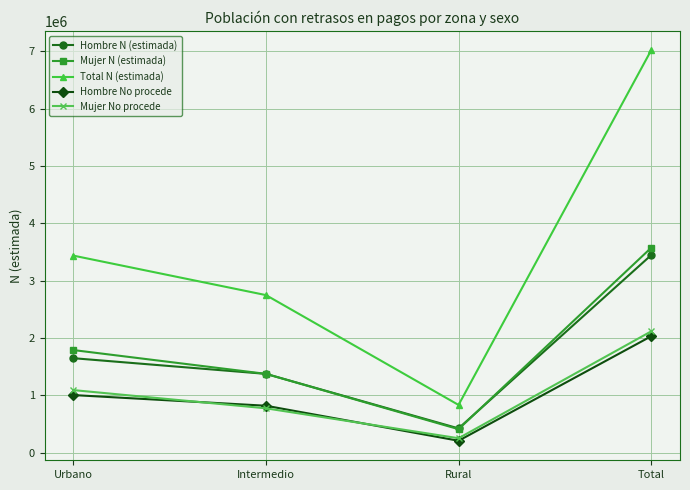

Which category has the highest value across all series?

Total